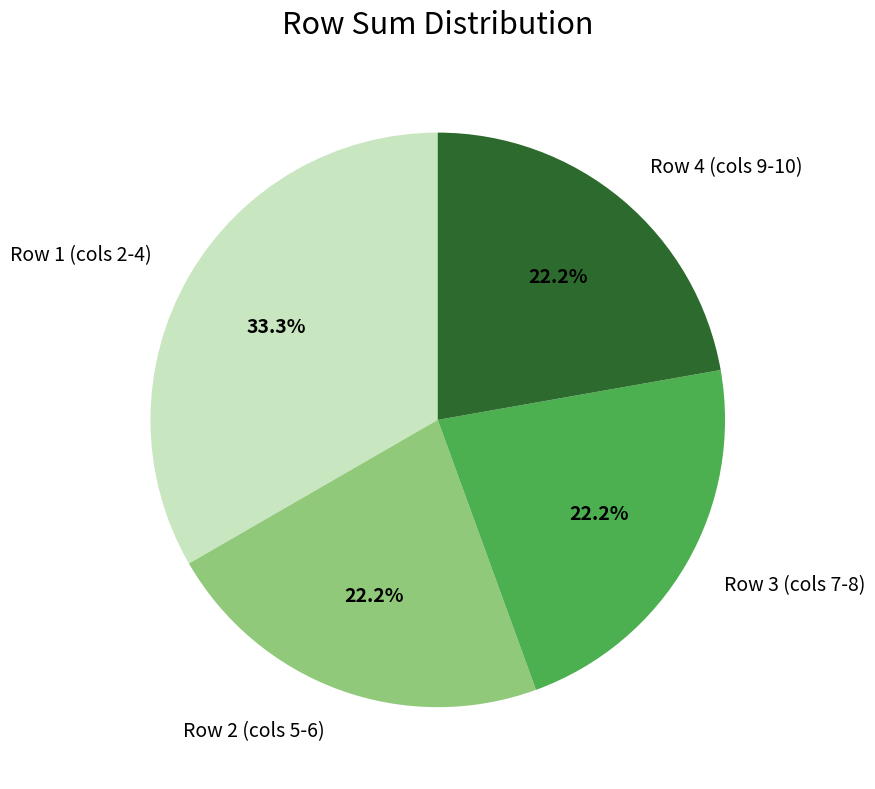

What is the ratio of the value at Row 1 (cols 2-4) to the value at Row 4 (cols 9-10)?

1.5